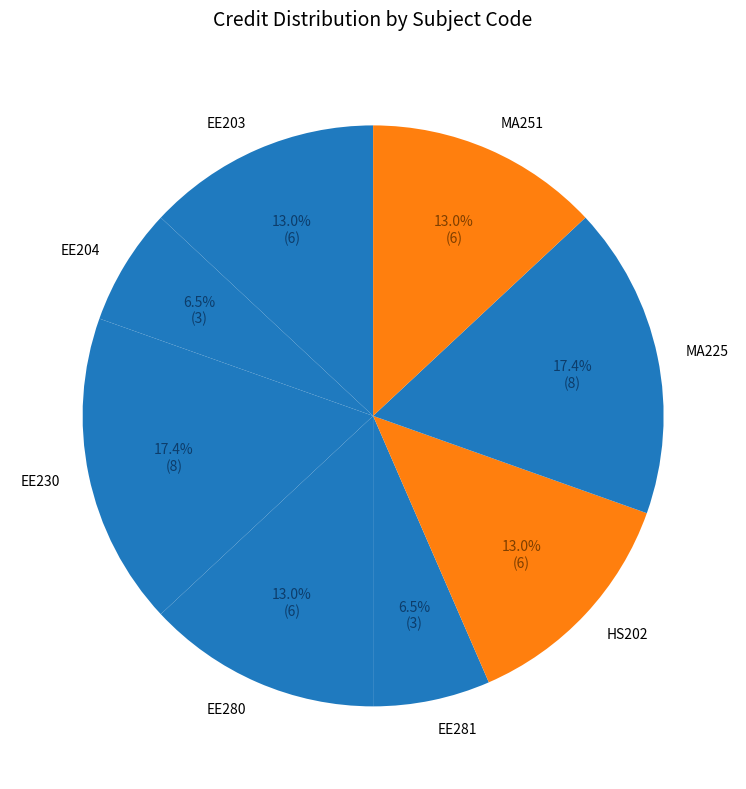

Between MA251 and MA225, which is larger?

MA225